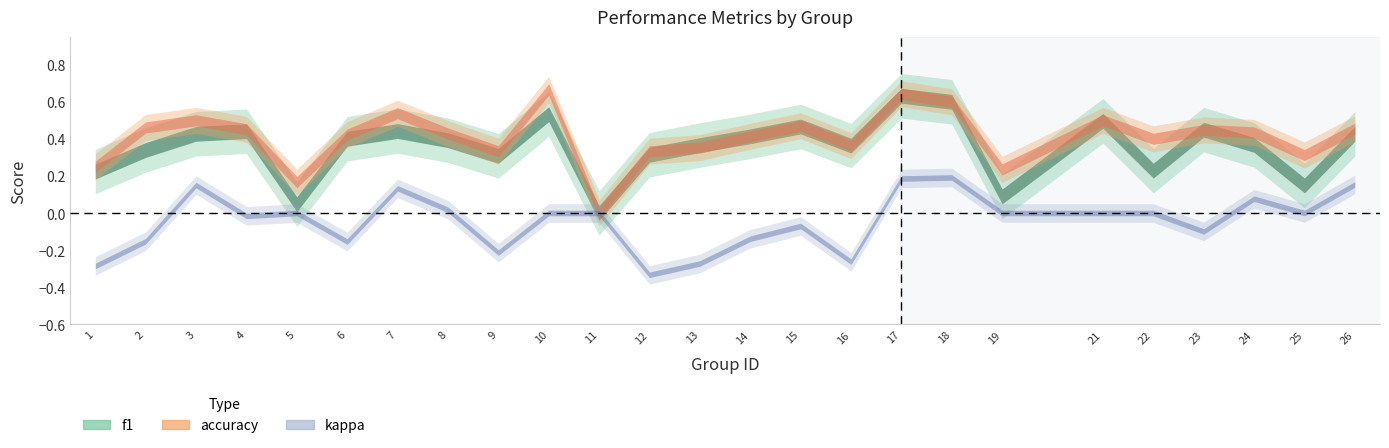

How many lines are shown in the chart?

3